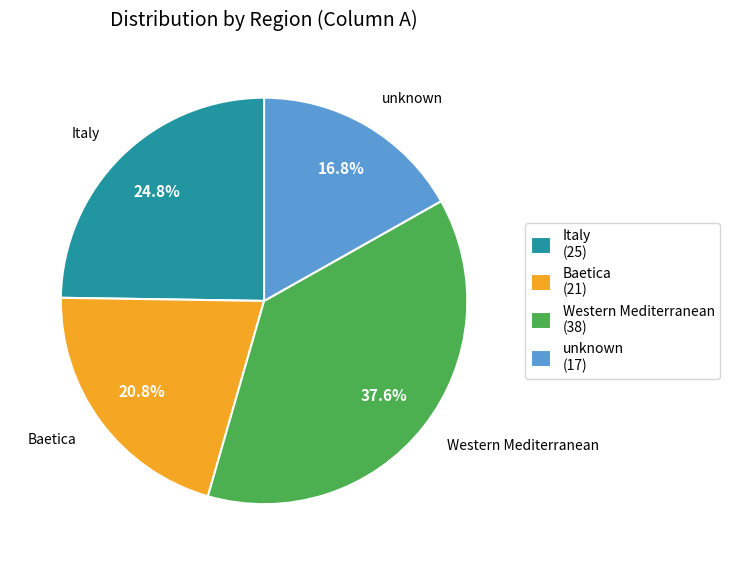

What portion of the pie excludes unknown?

83.2%